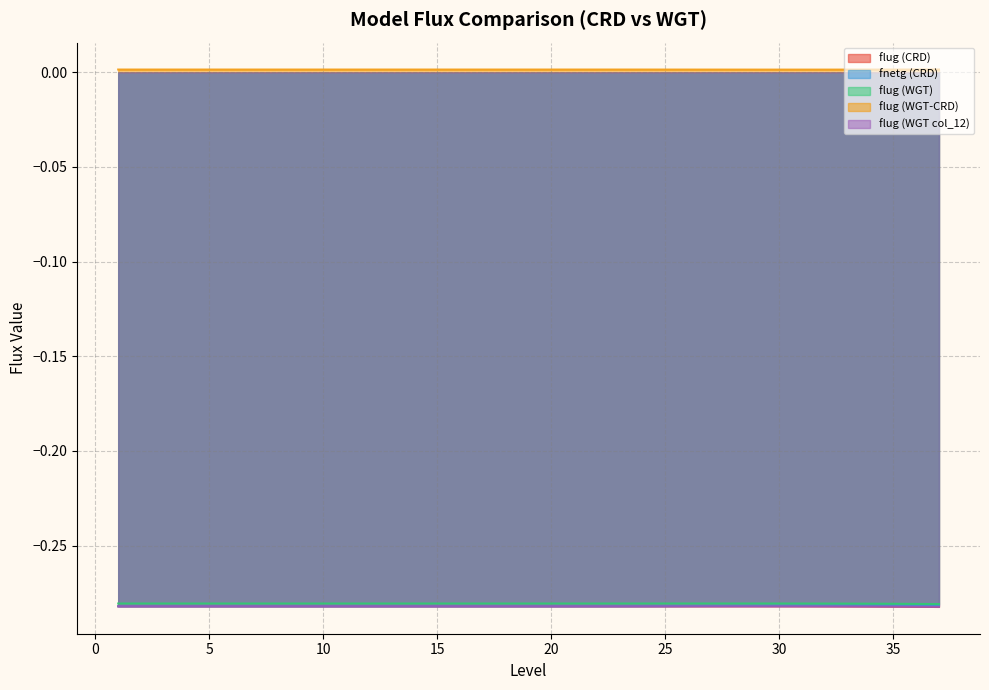

Where is fnetg (CRD) nearest to the value 0?

35